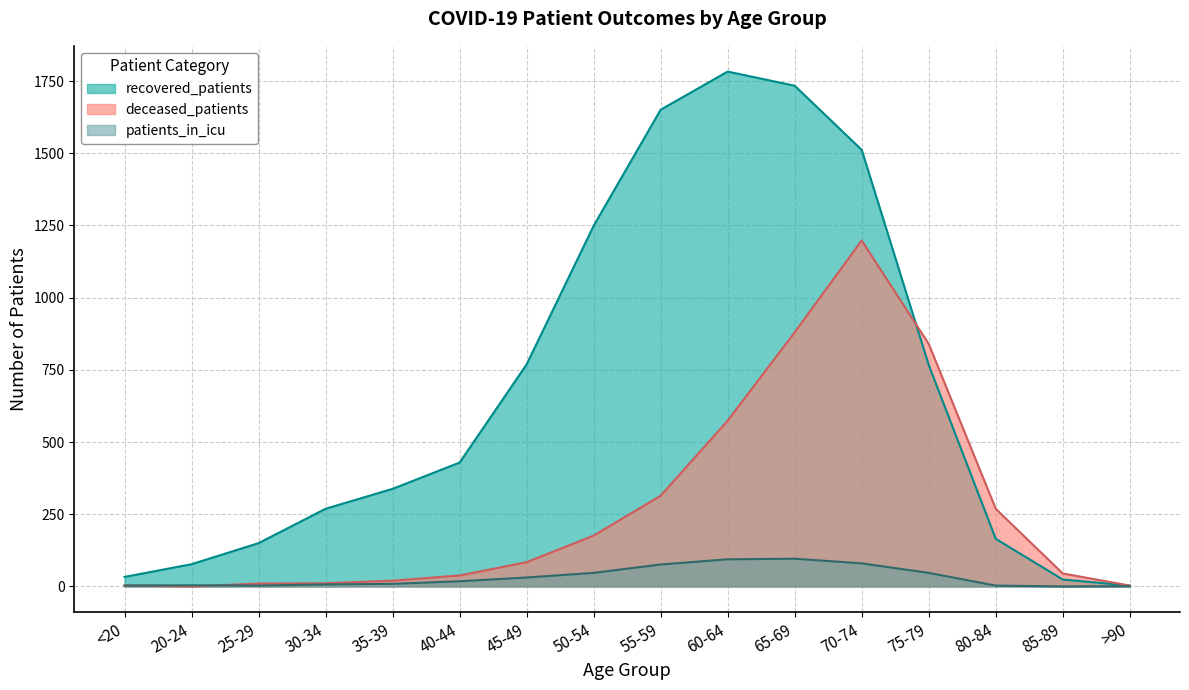

Reading right to left, what are all the values shown in this chart?

recovered_patients: >90=3	85-89=24	80-84=165	75-79=767	70-74=1512	65-69=1734	60-64=1783	55-59=1651	50-54=1249	45-49=769	40-44=429	35-39=338	30-34=269	25-29=150	20-24=77	<20=33
deceased_patients: >90=3	85-89=45	80-84=269	75-79=840	70-74=1198	65-69=880	60-64=574	55-59=314	50-54=176	45-49=84	40-44=38	35-39=20	30-34=11	25-29=10	20-24=0	<20=4
patients_in_icu: >90=1	85-89=0	80-84=3	75-79=47	70-74=80	65-69=96	60-64=94	55-59=76	50-54=47	45-49=31	40-44=18	35-39=9	30-34=7	25-29=3	20-24=4	<20=3